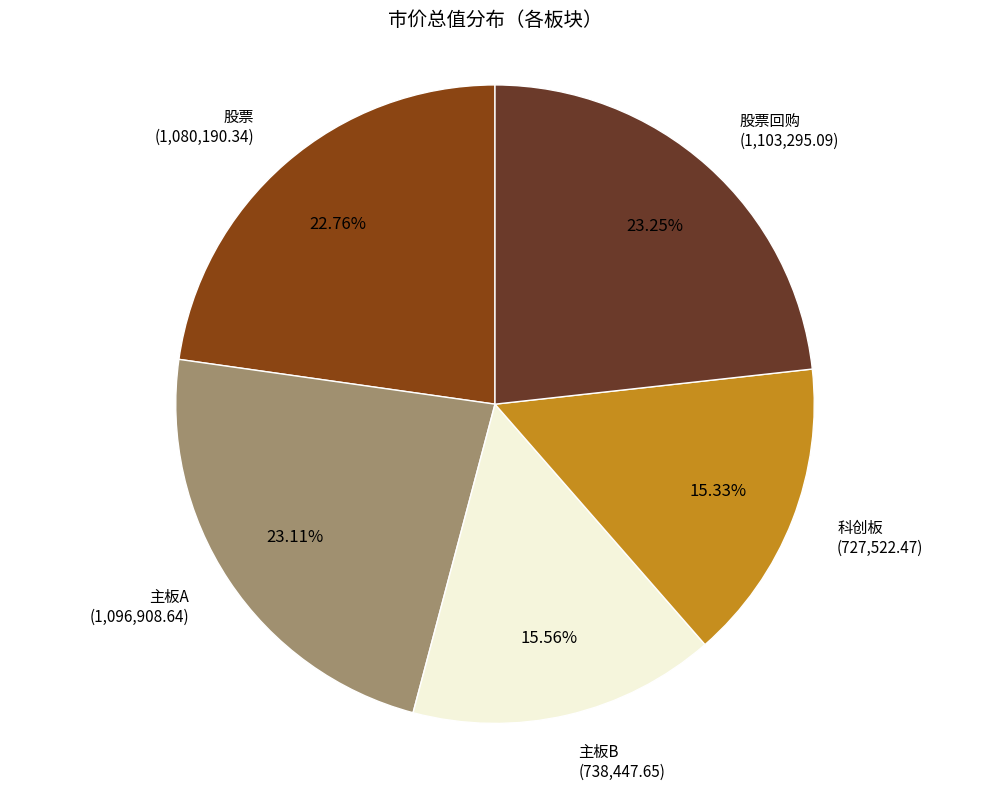

Does any single category account for the majority?

No